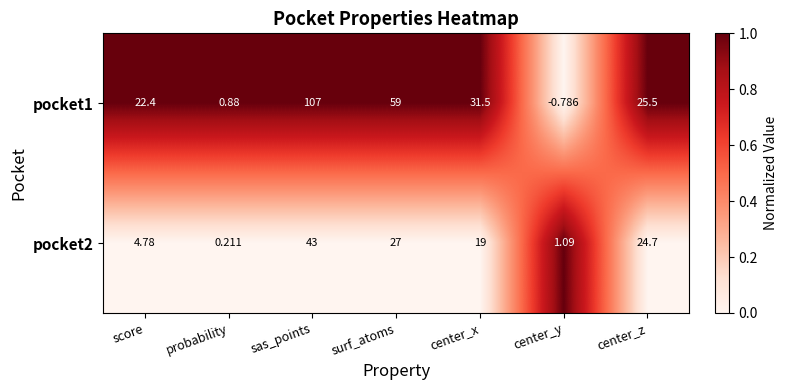

Where does the pocket1 series first go above 25?

sas_points